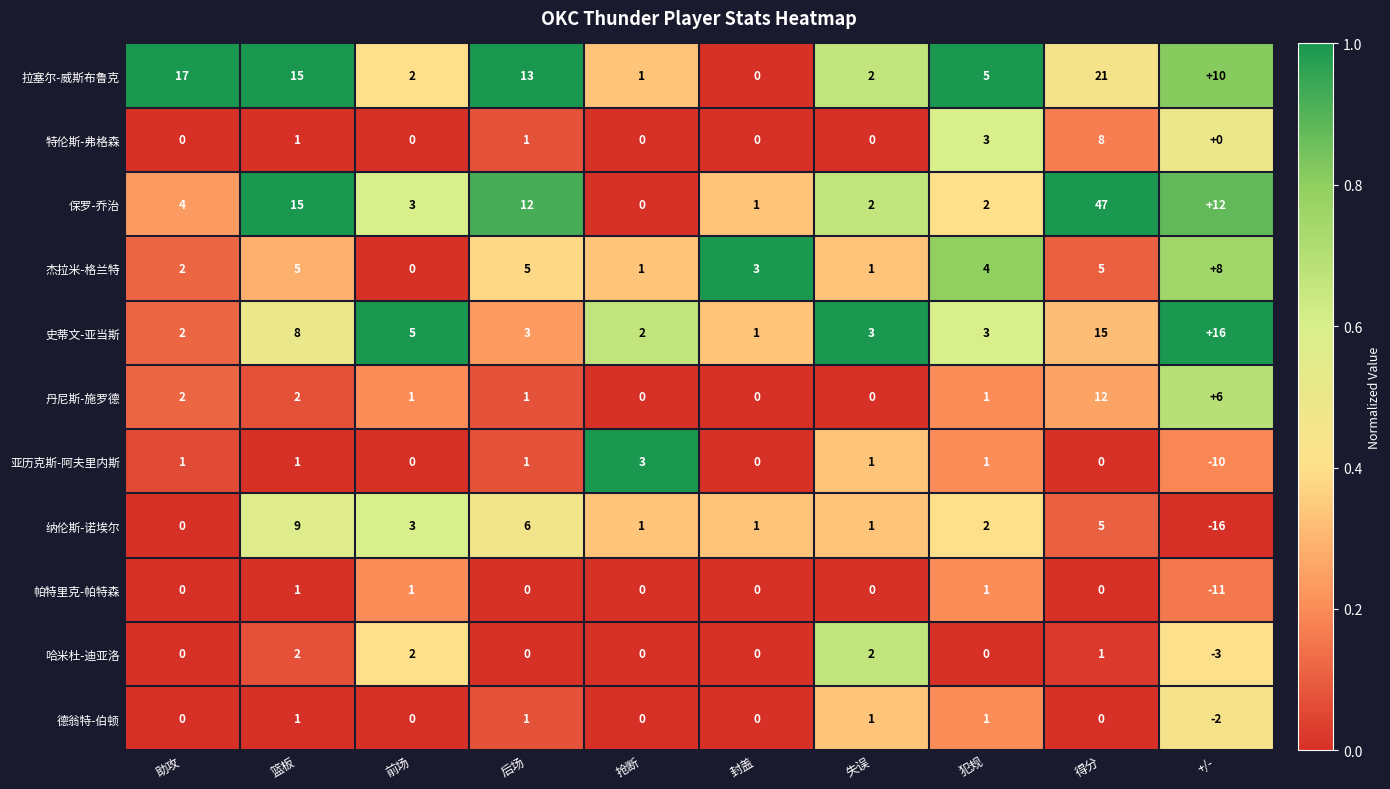

Which series has the widest spread of values?

保罗-乔治